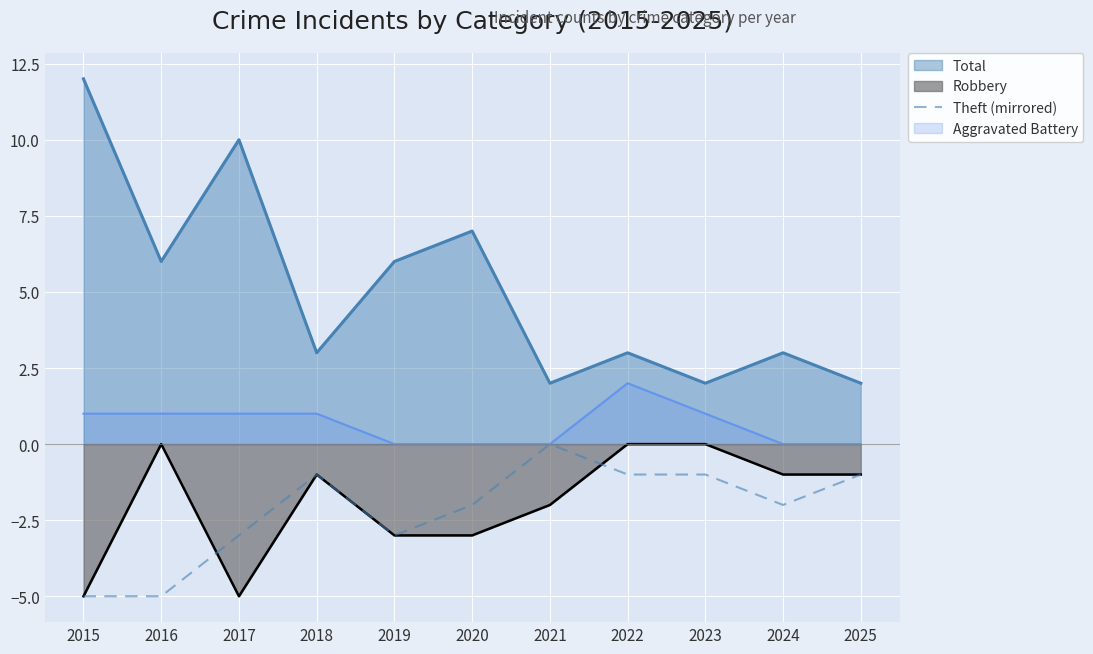

Which series has the largest range (max minus min)?

Total